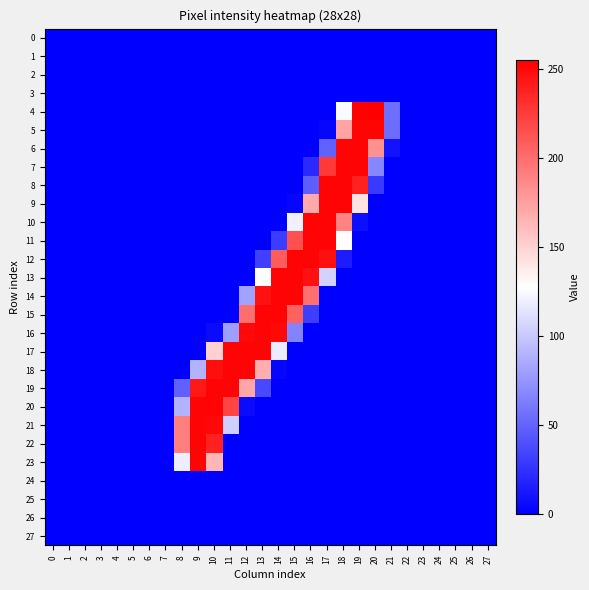

Reading left to right, list all the values displayed in this chart.

0: 0=0	1=0	2=0	3=0	4=0	5=0	6=0	7=0	8=0	9=0	10=0	11=0	12=0	13=0	14=0	15=0	16=0	17=0	18=0	19=0	20=0	21=0	22=0	23=0	24=0	25=0	26=0	27=0
1: 0=0	1=0	2=0	3=0	4=0	5=0	6=0	7=0	8=0	9=0	10=0	11=0	12=0	13=0	14=0	15=0	16=0	17=0	18=0	19=0	20=0	21=0	22=0	23=0	24=0	25=0	26=0	27=0
2: 0=0	1=0	2=0	3=0	4=0	5=0	6=0	7=0	8=0	9=0	10=0	11=0	12=0	13=0	14=0	15=0	16=0	17=0	18=0	19=0	20=0	21=0	22=0	23=0	24=0	25=0	26=0	27=0
3: 0=0	1=0	2=0	3=0	4=0	5=0	6=0	7=0	8=0	9=0	10=0	11=0	12=0	13=0	14=0	15=0	16=0	17=0	18=0	19=0	20=0	21=0	22=0	23=0	24=0	25=0	26=0	27=0
4: 0=0	1=0	2=0	3=0	4=0	5=0	6=0	7=0	8=0	9=0	10=0	11=0	12=0	13=0	14=0	15=0	16=0	17=0	18=125	19=254	20=255	21=55	22=0	23=0	24=0	25=0	26=0	27=0
5: 0=0	1=0	2=0	3=0	4=0	5=0	6=0	7=0	8=0	9=0	10=0	11=0	12=0	13=0	14=0	15=0	16=0	17=3	18=173	19=253	20=253	21=54	22=0	23=0	24=0	25=0	26=0	27=0
6: 0=0	1=0	2=0	3=0	4=0	5=0	6=0	7=0	8=0	9=0	10=0	11=0	12=0	13=0	14=0	15=0	16=0	17=49	18=253	19=253	20=183	21=9	22=0	23=0	24=0	25=0	26=0	27=0
7: 0=0	1=0	2=0	3=0	4=0	5=0	6=0	7=0	8=0	9=0	10=0	11=0	12=0	13=0	14=0	15=0	16=21	17=227	18=253	19=253	20=67	21=0	22=0	23=0	24=0	25=0	26=0	27=0
8: 0=0	1=0	2=0	3=0	4=0	5=0	6=0	7=0	8=0	9=0	10=0	11=0	12=0	13=0	14=0	15=0	16=47	17=253	18=253	19=239	20=29	21=0	22=0	23=0	24=0	25=0	26=0	27=0
9: 0=0	1=0	2=0	3=0	4=0	5=0	6=0	7=0	8=0	9=0	10=0	11=0	12=0	13=0	14=0	15=3	16=170	17=253	18=253	19=142	20=0	21=0	22=0	23=0	24=0	25=0	26=0	27=0
10: 0=0	1=0	2=0	3=0	4=0	5=0	6=0	7=0	8=0	9=0	10=0	11=0	12=0	13=0	14=0	15=120	16=253	17=253	18=189	19=7	20=0	21=0	22=0	23=0	24=0	25=0	26=0	27=0
11: 0=0	1=0	2=0	3=0	4=0	5=0	6=0	7=0	8=0	9=0	10=0	11=0	12=0	13=0	14=30	15=215	16=253	17=253	18=129	19=0	20=0	21=0	22=0	23=0	24=0	25=0	26=0	27=0
12: 0=0	1=0	2=0	3=0	4=0	5=0	6=0	7=0	8=0	9=0	10=0	11=0	12=0	13=32	14=209	15=253	16=253	17=247	18=14	19=0	20=0	21=0	22=0	23=0	24=0	25=0	26=0	27=0
13: 0=0	1=0	2=0	3=0	4=0	5=0	6=0	7=0	8=0	9=0	10=0	11=0	12=0	13=128	14=253	15=253	16=246	17=105	18=0	19=0	20=0	21=0	22=0	23=0	24=0	25=0	26=0	27=0
14: 0=0	1=0	2=0	3=0	4=0	5=0	6=0	7=0	8=0	9=0	10=0	11=0	12=81	13=246	14=253	15=253	16=199	17=0	18=0	19=0	20=0	21=0	22=0	23=0	24=0	25=0	26=0	27=0
15: 0=0	1=0	2=0	3=0	4=0	5=0	6=0	7=0	8=0	9=0	10=0	11=0	12=200	13=253	14=253	15=207	16=31	17=0	18=0	19=0	20=0	21=0	22=0	23=0	24=0	25=0	26=0	27=0
16: 0=0	1=0	2=0	3=0	4=0	5=0	6=0	7=0	8=0	9=0	10=5	11=79	12=251	13=253	14=251	15=66	16=0	17=0	18=0	19=0	20=0	21=0	22=0	23=0	24=0	25=0	26=0	27=0
17: 0=0	1=0	2=0	3=0	4=0	5=0	6=0	7=0	8=0	9=0	10=151	11=253	12=253	13=253	14=118	15=0	16=0	17=0	18=0	19=0	20=0	21=0	22=0	23=0	24=0	25=0	26=0	27=0
18: 0=0	1=0	2=0	3=0	4=0	5=0	6=0	7=0	8=0	9=89	10=248	11=253	12=253	13=168	14=3	15=0	16=0	17=0	18=0	19=0	20=0	21=0	22=0	23=0	24=0	25=0	26=0	27=0
19: 0=0	1=0	2=0	3=0	4=0	5=0	6=0	7=0	8=48	9=243	10=253	11=253	12=172	13=36	14=0	15=0	16=0	17=0	18=0	19=0	20=0	21=0	22=0	23=0	24=0	25=0	26=0	27=0
20: 0=0	1=0	2=0	3=0	4=0	5=0	6=0	7=0	8=89	9=253	10=253	11=221	12=5	13=0	14=0	15=0	16=0	17=0	18=0	19=0	20=0	21=0	22=0	23=0	24=0	25=0	26=0	27=0
21: 0=0	1=0	2=0	3=0	4=0	5=0	6=0	7=0	8=192	9=253	10=251	11=103	12=0	13=0	14=0	15=0	16=0	17=0	18=0	19=0	20=0	21=0	22=0	23=0	24=0	25=0	26=0	27=0
22: 0=0	1=0	2=0	3=0	4=0	5=0	6=0	7=0	8=192	9=253	10=239	11=0	12=0	13=0	14=0	15=0	16=0	17=0	18=0	19=0	20=0	21=0	22=0	23=0	24=0	25=0	26=0	27=0
23: 0=0	1=0	2=0	3=0	4=0	5=0	6=0	7=0	8=119	9=253	10=164	11=0	12=0	13=0	14=0	15=0	16=0	17=0	18=0	19=0	20=0	21=0	22=0	23=0	24=0	25=0	26=0	27=0
24: 0=0	1=0	2=0	3=0	4=0	5=0	6=0	7=0	8=0	9=0	10=0	11=0	12=0	13=0	14=0	15=0	16=0	17=0	18=0	19=0	20=0	21=0	22=0	23=0	24=0	25=0	26=0	27=0
25: 0=0	1=0	2=0	3=0	4=0	5=0	6=0	7=0	8=0	9=0	10=0	11=0	12=0	13=0	14=0	15=0	16=0	17=0	18=0	19=0	20=0	21=0	22=0	23=0	24=0	25=0	26=0	27=0
26: 0=0	1=0	2=0	3=0	4=0	5=0	6=0	7=0	8=0	9=0	10=0	11=0	12=0	13=0	14=0	15=0	16=0	17=0	18=0	19=0	20=0	21=0	22=0	23=0	24=0	25=0	26=0	27=0
27: 0=0	1=0	2=0	3=0	4=0	5=0	6=0	7=0	8=0	9=0	10=0	11=0	12=0	13=0	14=0	15=0	16=0	17=0	18=0	19=0	20=0	21=0	22=0	23=0	24=0	25=0	26=0	27=0